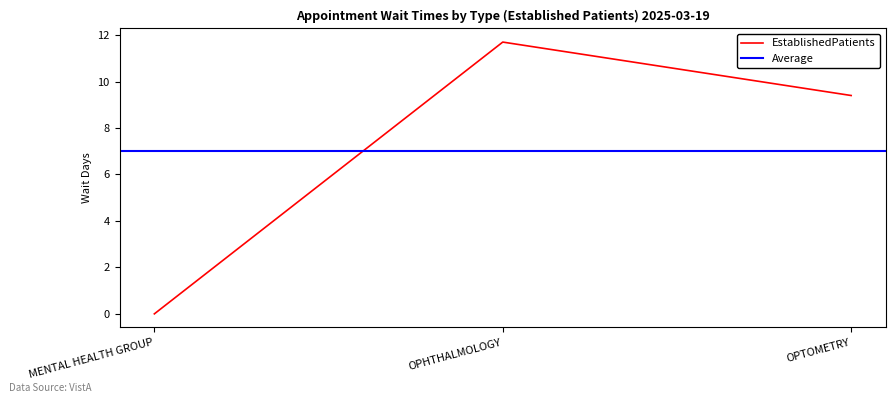

The value at OPTOMETRY is 9.4. True or false?

True